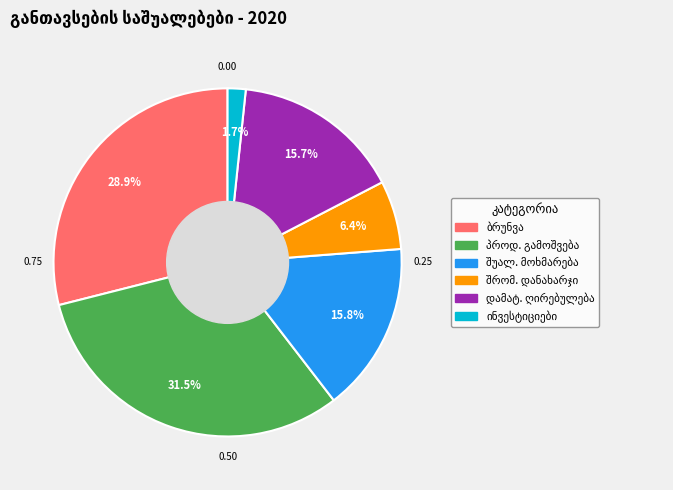

Does any single category account for the majority?

No